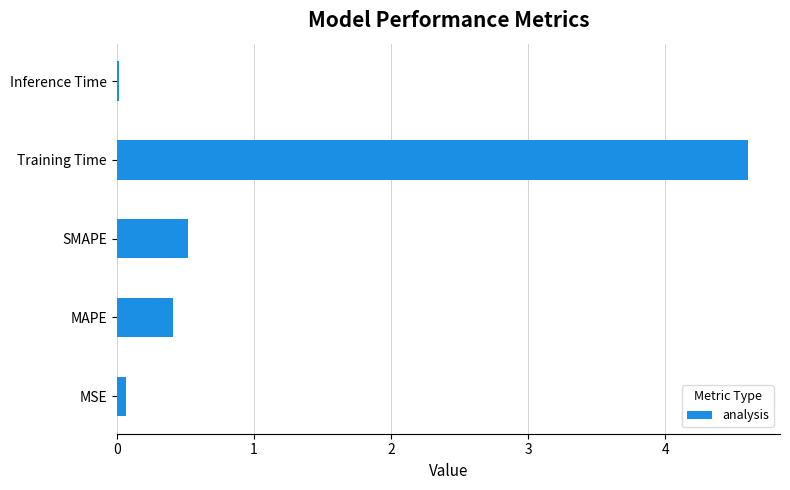

What is the change in value from MAPE to SMAPE?

+0.1